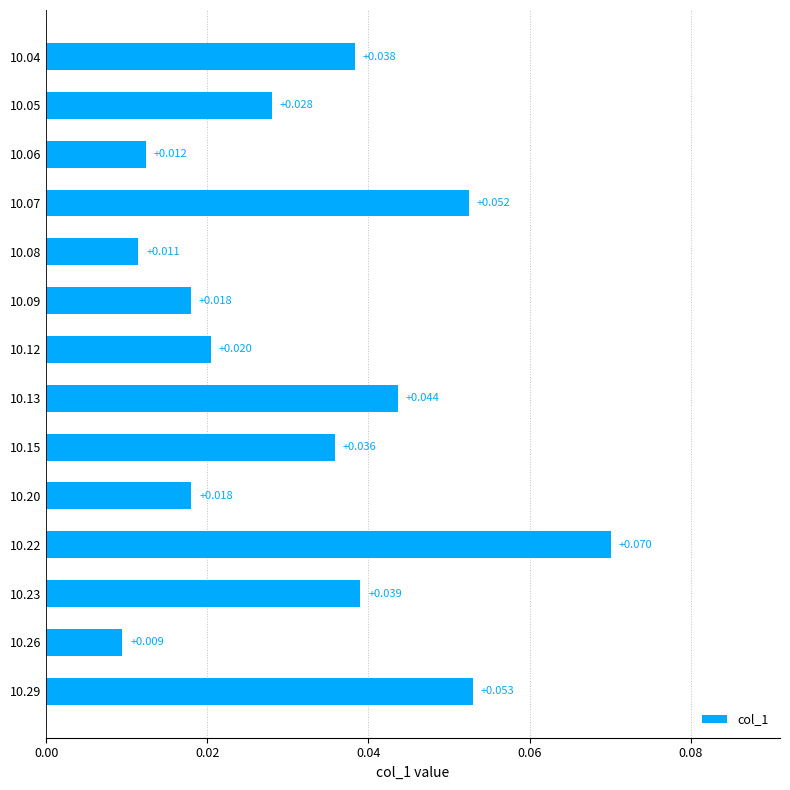

Does the chart contain any negative values?

No